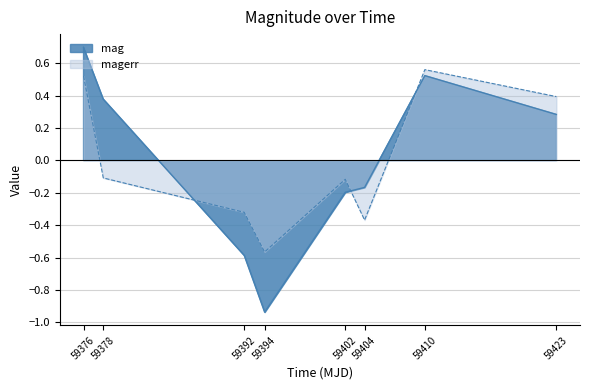

The magerr series shows -0.6 at 59404. True or false?

False